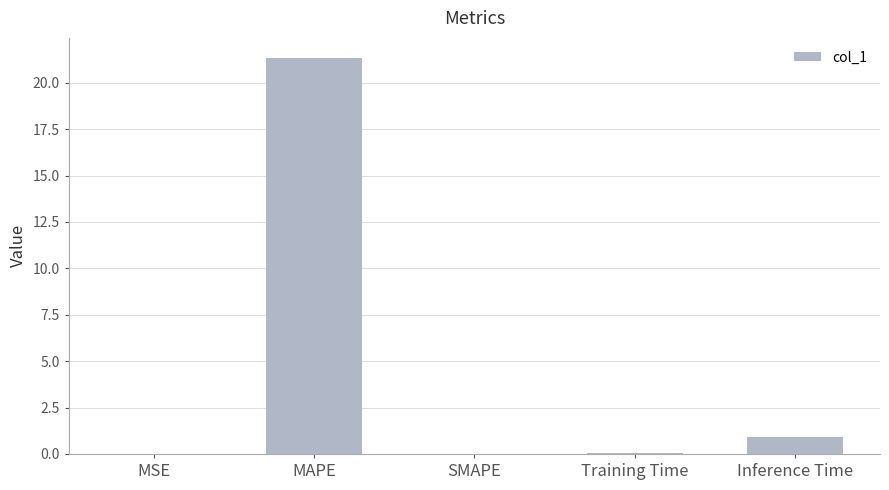

Are the bars grouped side by side (vs. stacked)?

No